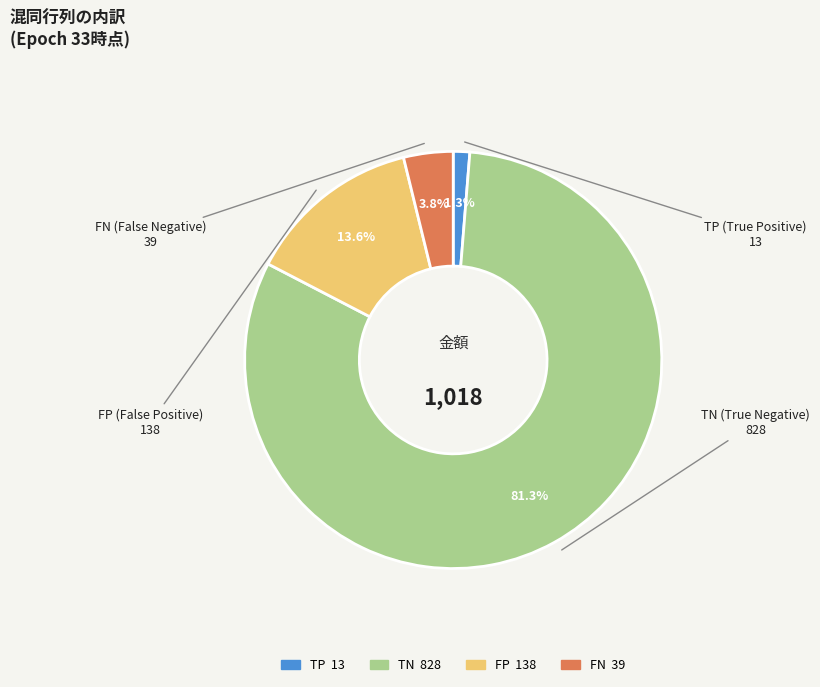

What percentage do FP and FN together represent?

17.4%